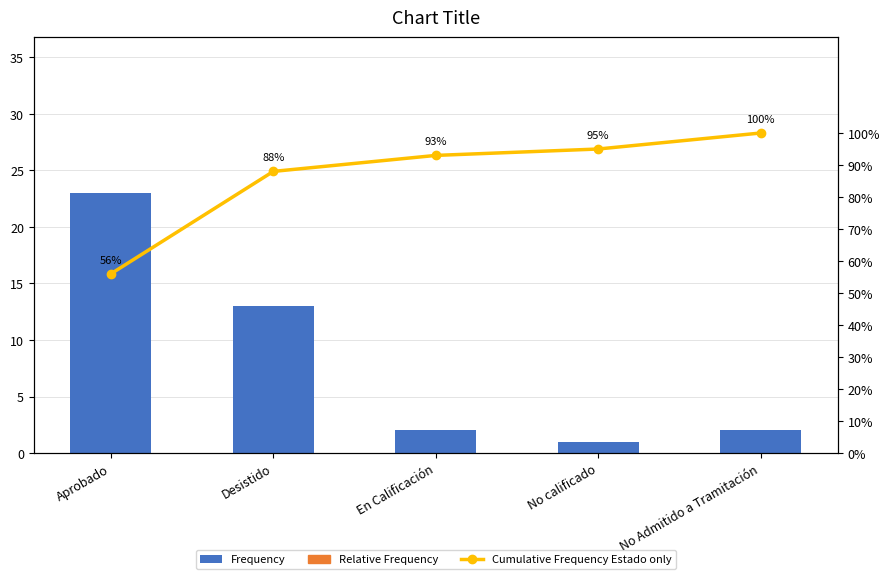

Which series has the largest range (max minus min)?

Cumulative Frequency Estado only